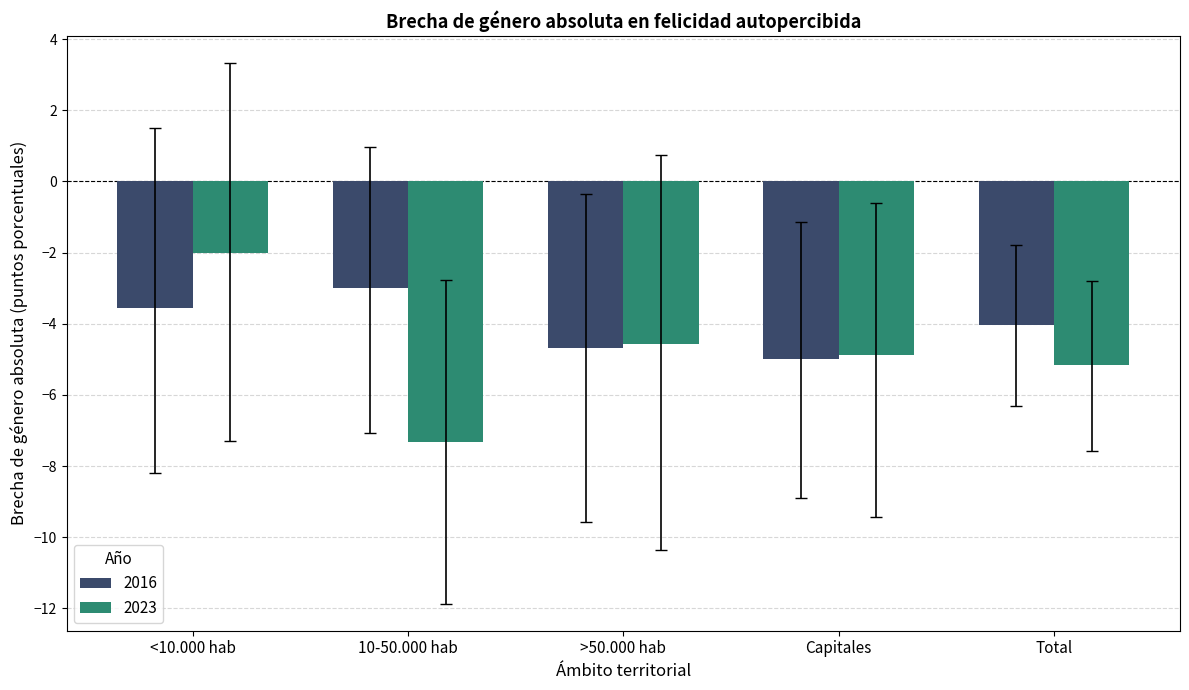

What is the sum of all 2023 values?

-24.0